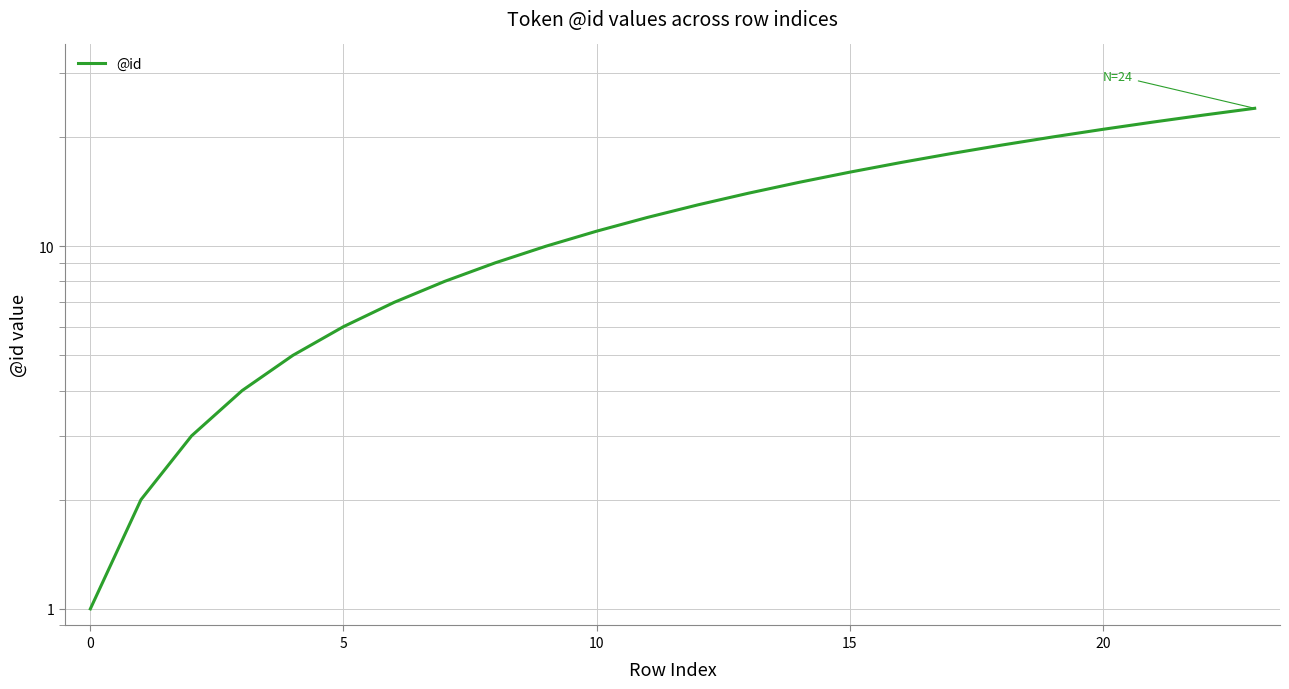

At which label is the value closest to 12?

11